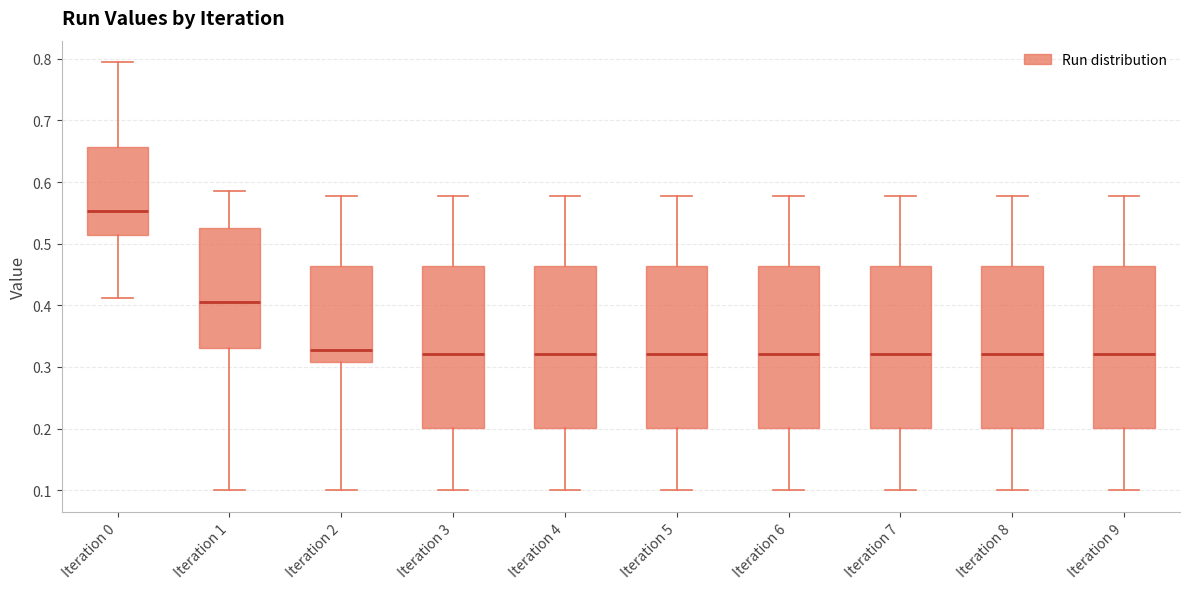

Reading left to right, read every box against the y-axis: the position of its median line, the range the box covers, and the ends of its whiskers. The values are not printed on the chart, so give them approximately, as read against the axis.

Iteration 0: median 0.55, box 0.51 to 0.66, whiskers 0.41 to 0.79
Iteration 1: median 0.40, box 0.33 to 0.53, whiskers 0.10 to 0.58
Iteration 2: median 0.33, box 0.31 to 0.46, whiskers 0.10 to 0.58
Iteration 3: median 0.32, box 0.20 to 0.46, whiskers 0.10 to 0.58
Iteration 4: median 0.32, box 0.20 to 0.46, whiskers 0.10 to 0.58
Iteration 5: median 0.32, box 0.20 to 0.46, whiskers 0.10 to 0.58
Iteration 6: median 0.32, box 0.20 to 0.46, whiskers 0.10 to 0.58
Iteration 7: median 0.32, box 0.20 to 0.46, whiskers 0.10 to 0.58
Iteration 8: median 0.32, box 0.20 to 0.46, whiskers 0.10 to 0.58
Iteration 9: median 0.32, box 0.20 to 0.46, whiskers 0.10 to 0.58